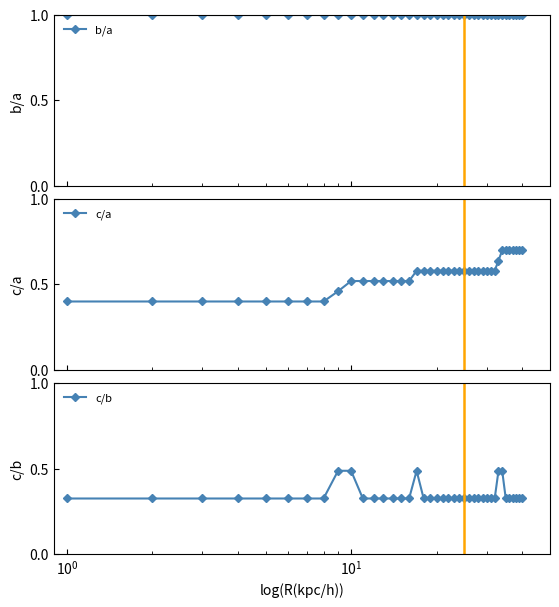

What are all the series names shown in the legend?

b/a, c/a, c/b